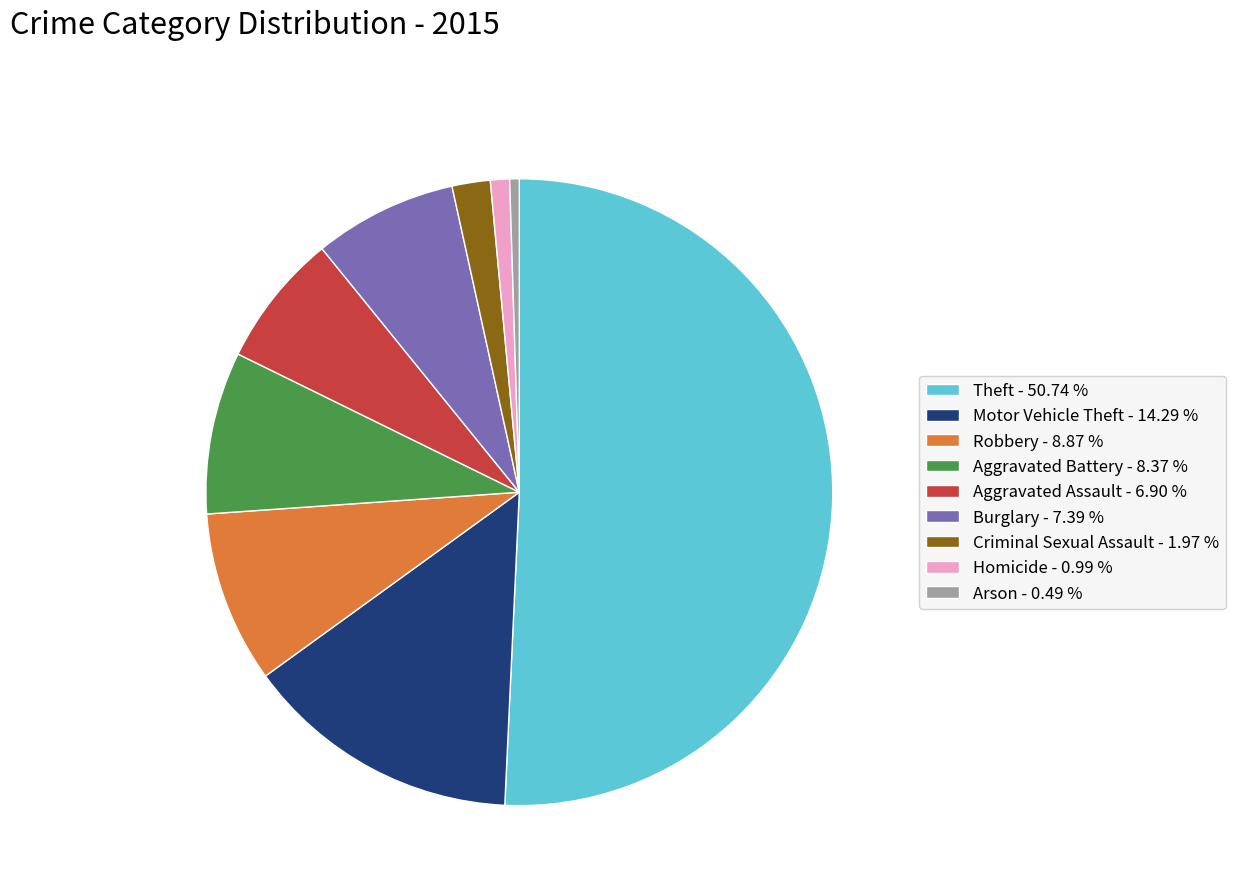

Count the number of slices in the pie.

9